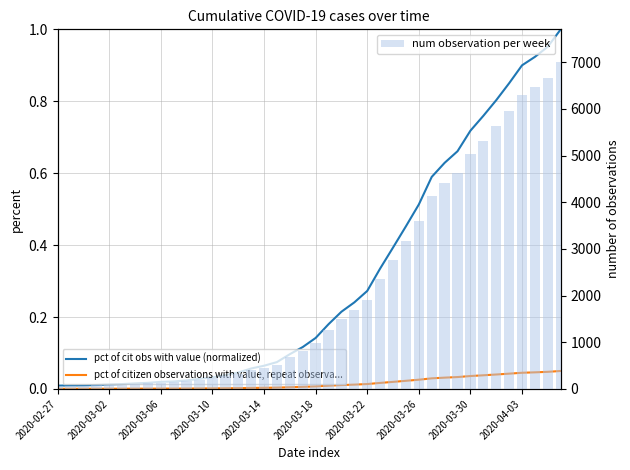

What is the spread (max minus min) of values at 17?

523.0